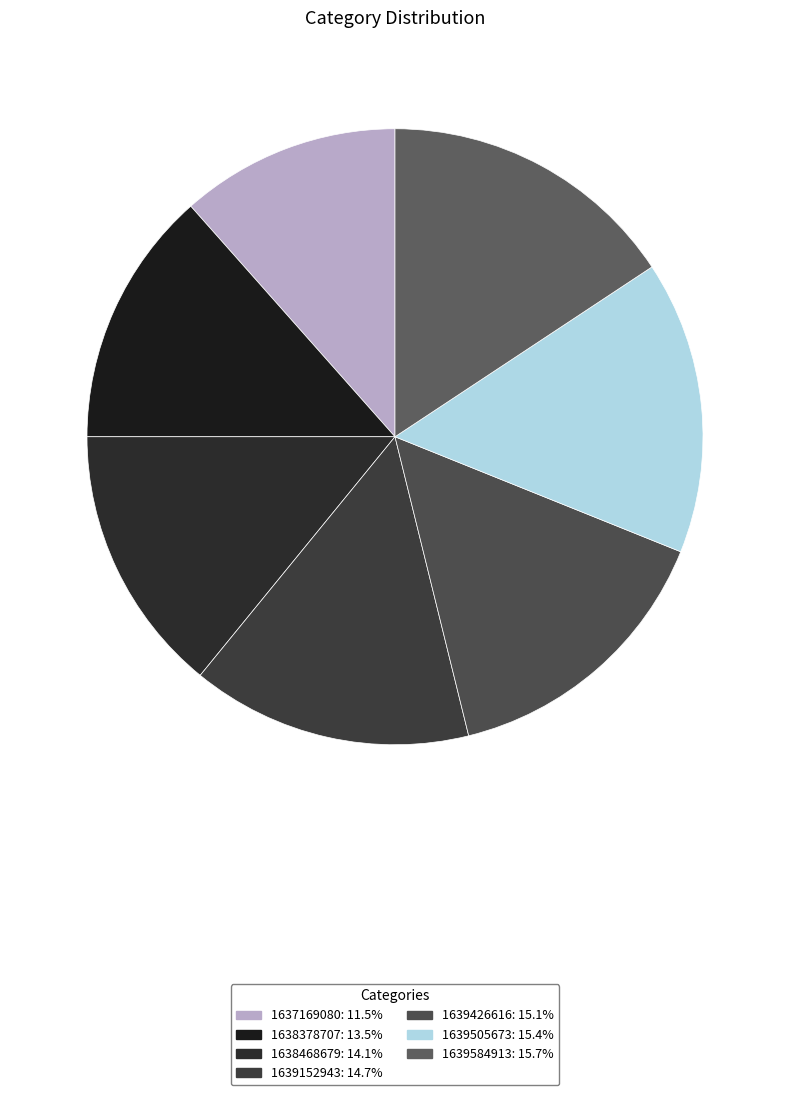

True or false: 1639426616 accounts for 15% of the total.

True